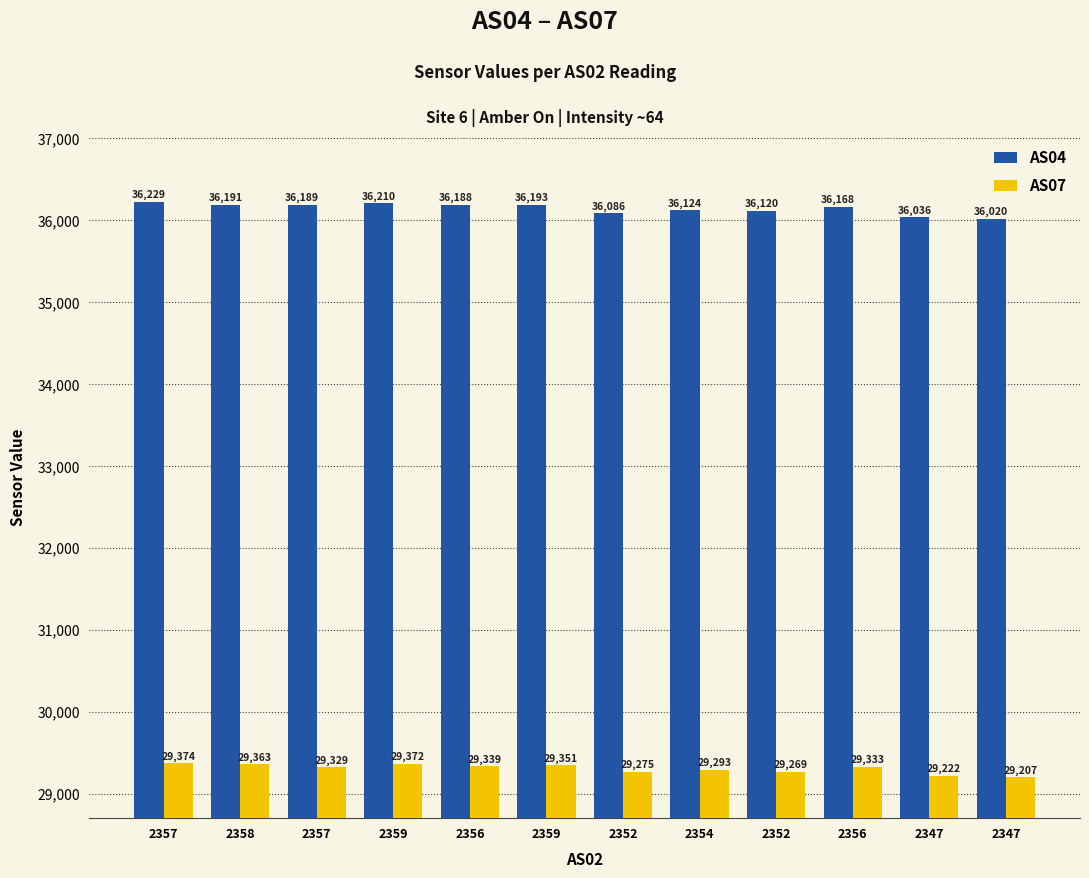

How many groups of bars are there?

12